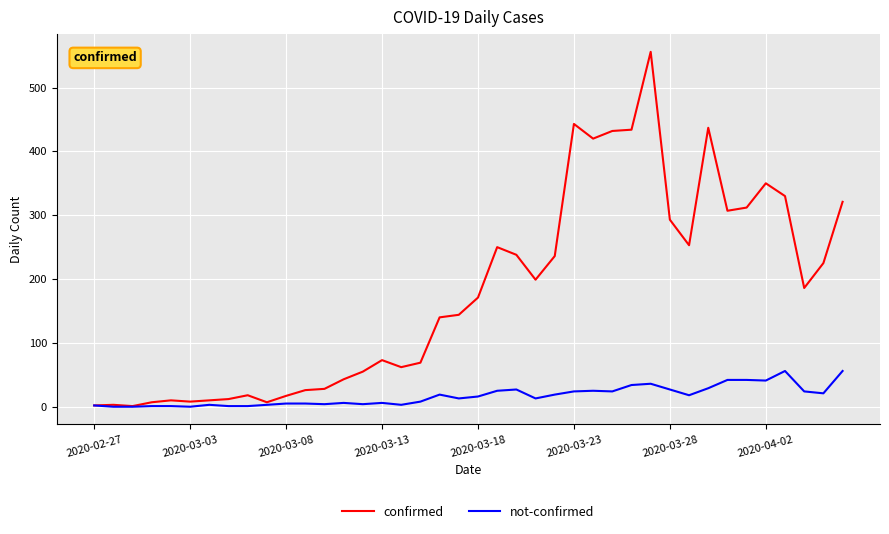

True or false: not-confirmed has more than 1 points higher than both neighbors.

True